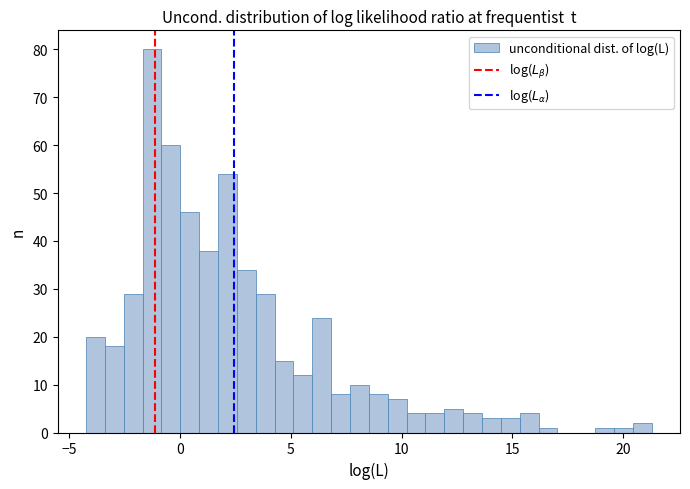

Read against the x-axis, roughly where is the centre of the tallest bar?

-1.5